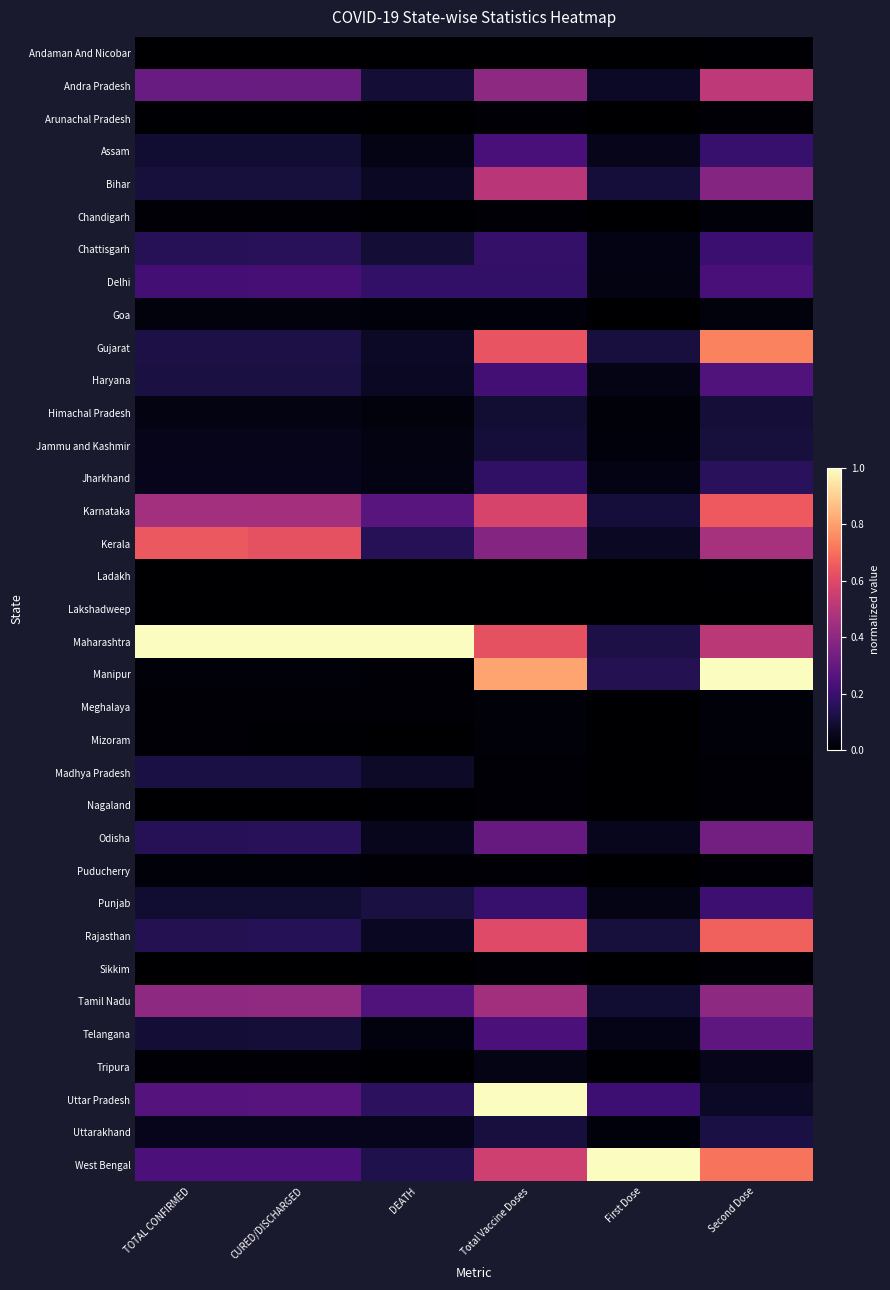

What is the total value across all series at First Dose?

2.6